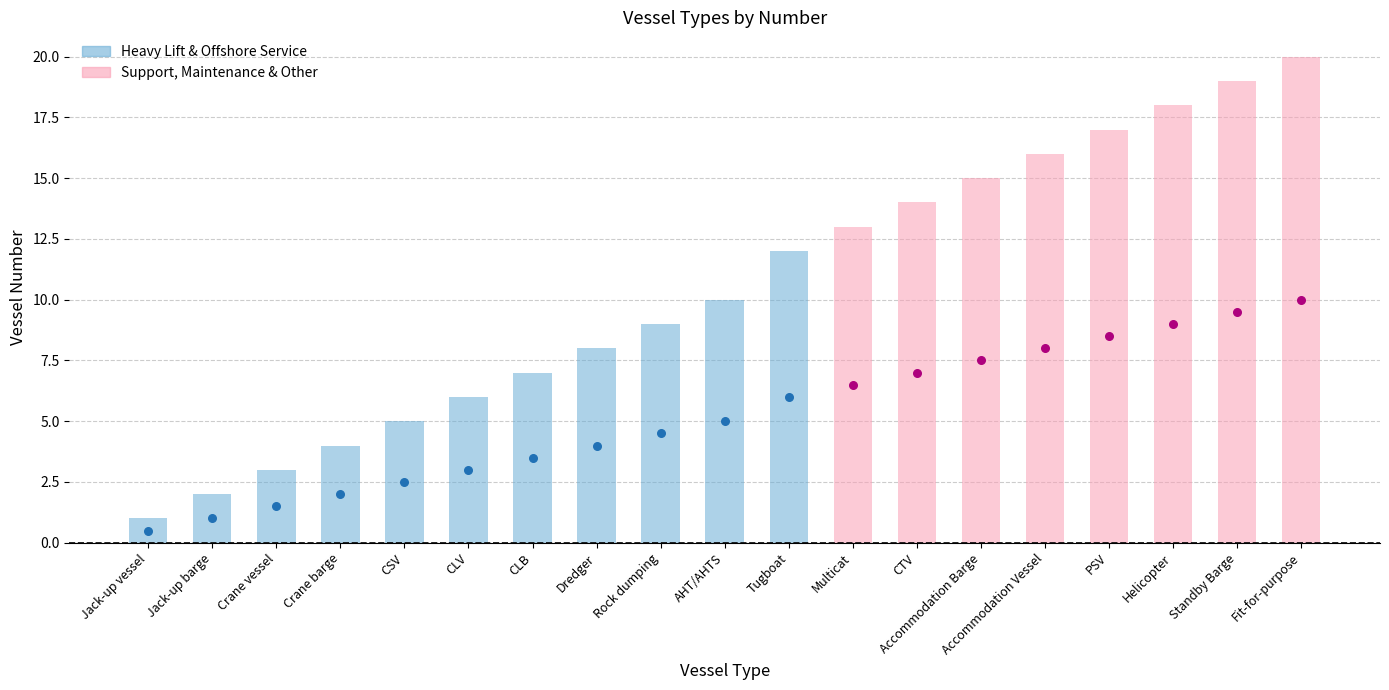

What is the change in value from CSV to Multicat?

+8